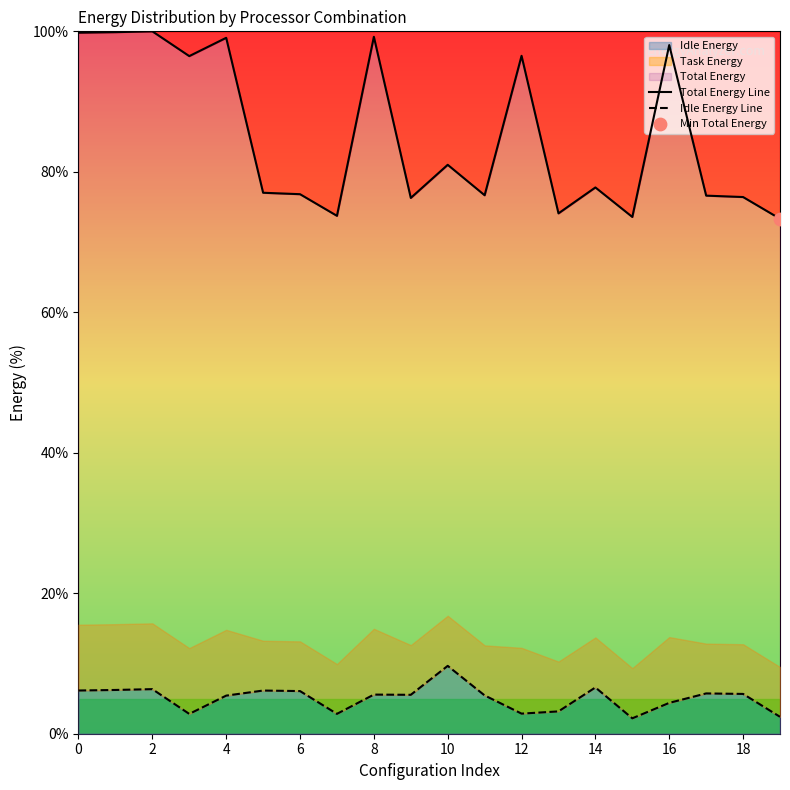

Which series has the largest Y range (max minus min)?

Total Energy Line